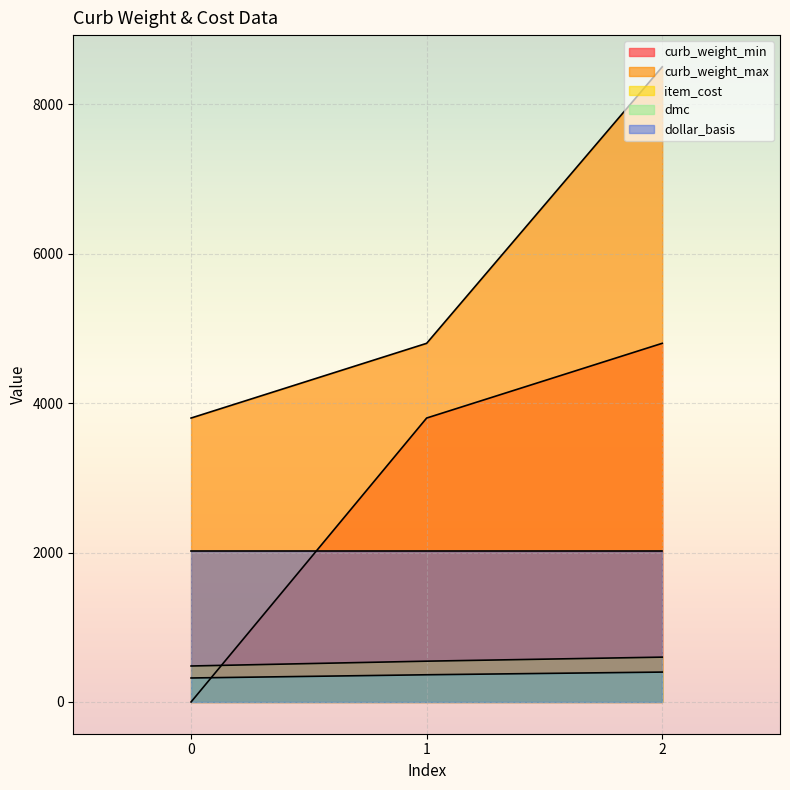

Which has a higher value, 1 or 0?

1